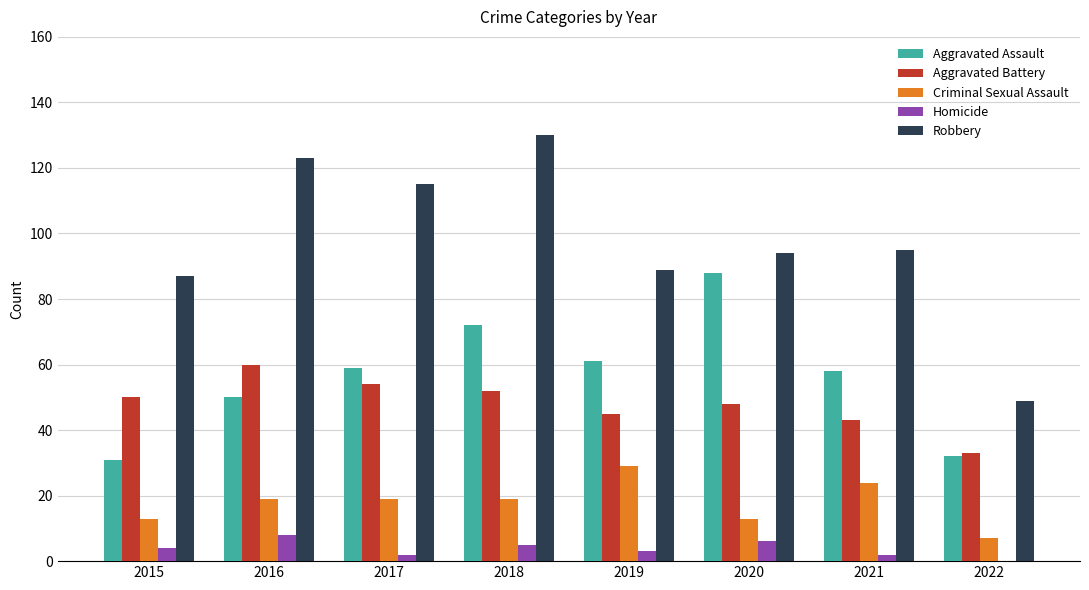

What is the total value across all series at 2015?

185